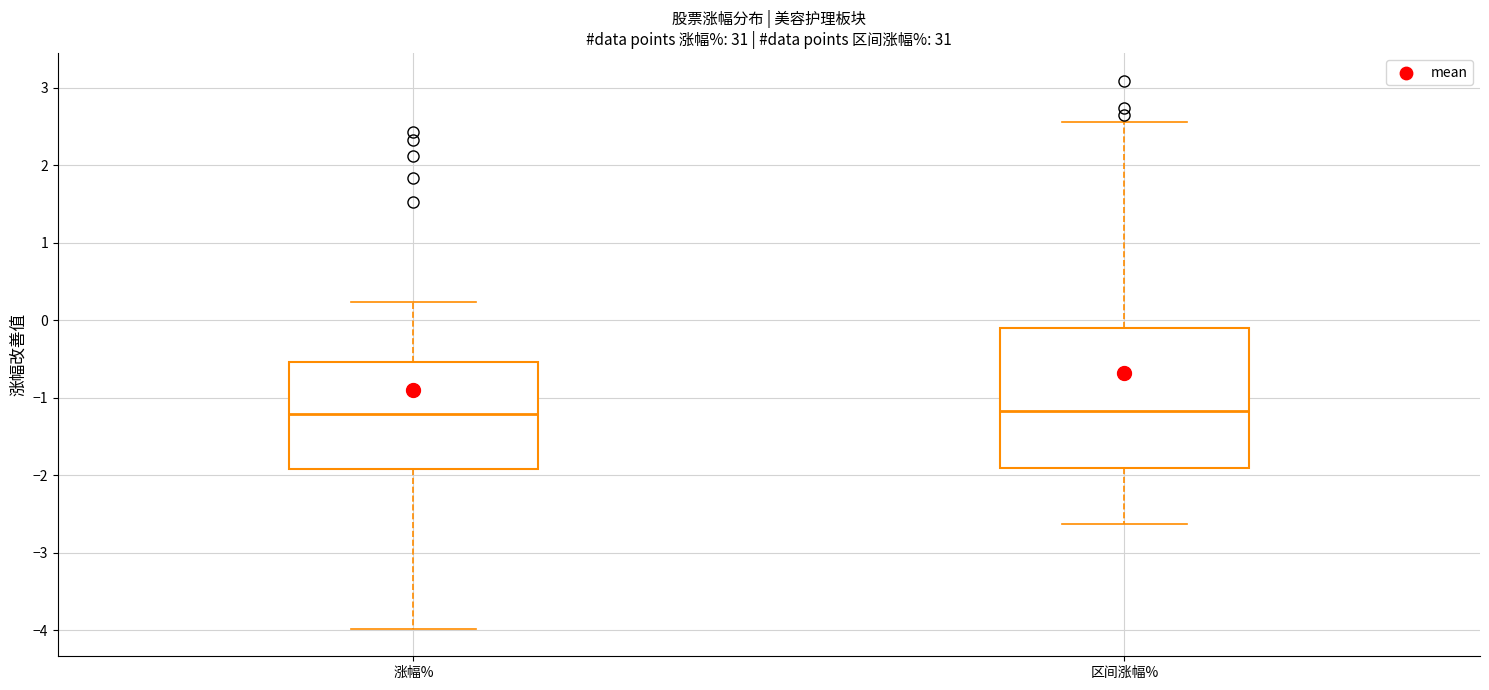

Where does the lower whisker of the box for 区间涨幅% end on the y-axis? The values are not printed on the chart, so give them approximately, as read against the axis.

-2.6